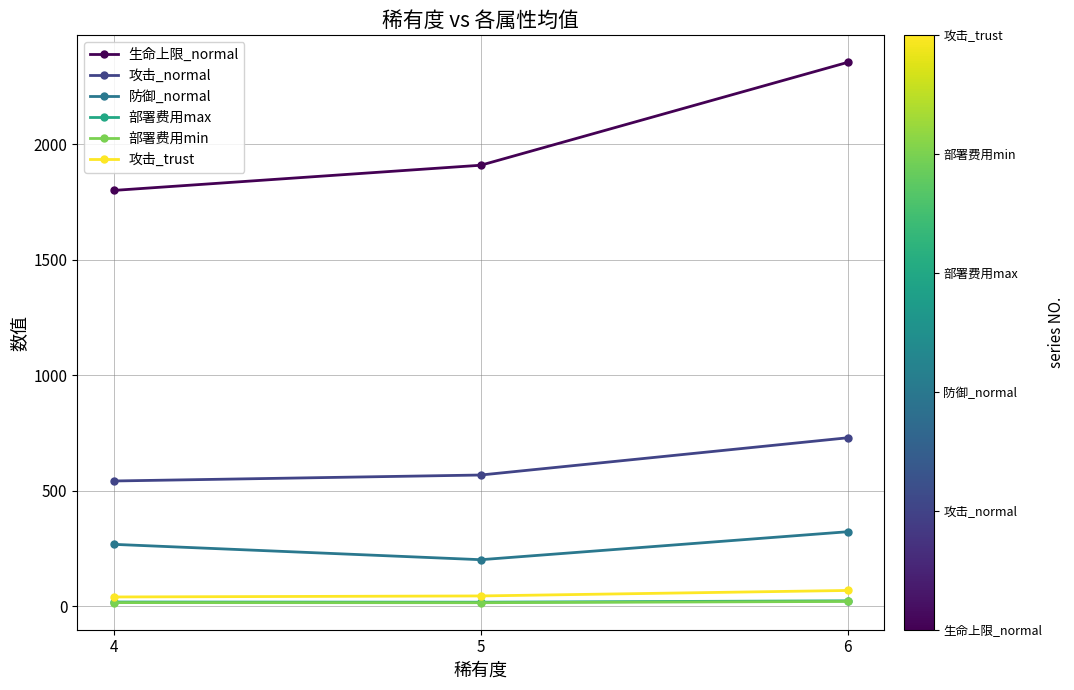

Is the value of 攻击_trust at 5 greater than the value of 攻击_normal at 5?

No